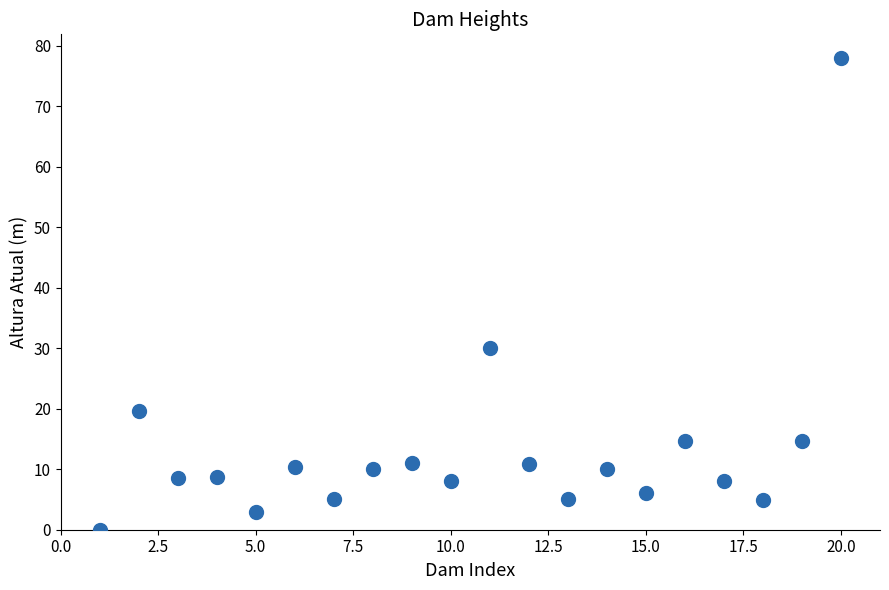

What Y value in the scatter plot is closest to 39?

30.0